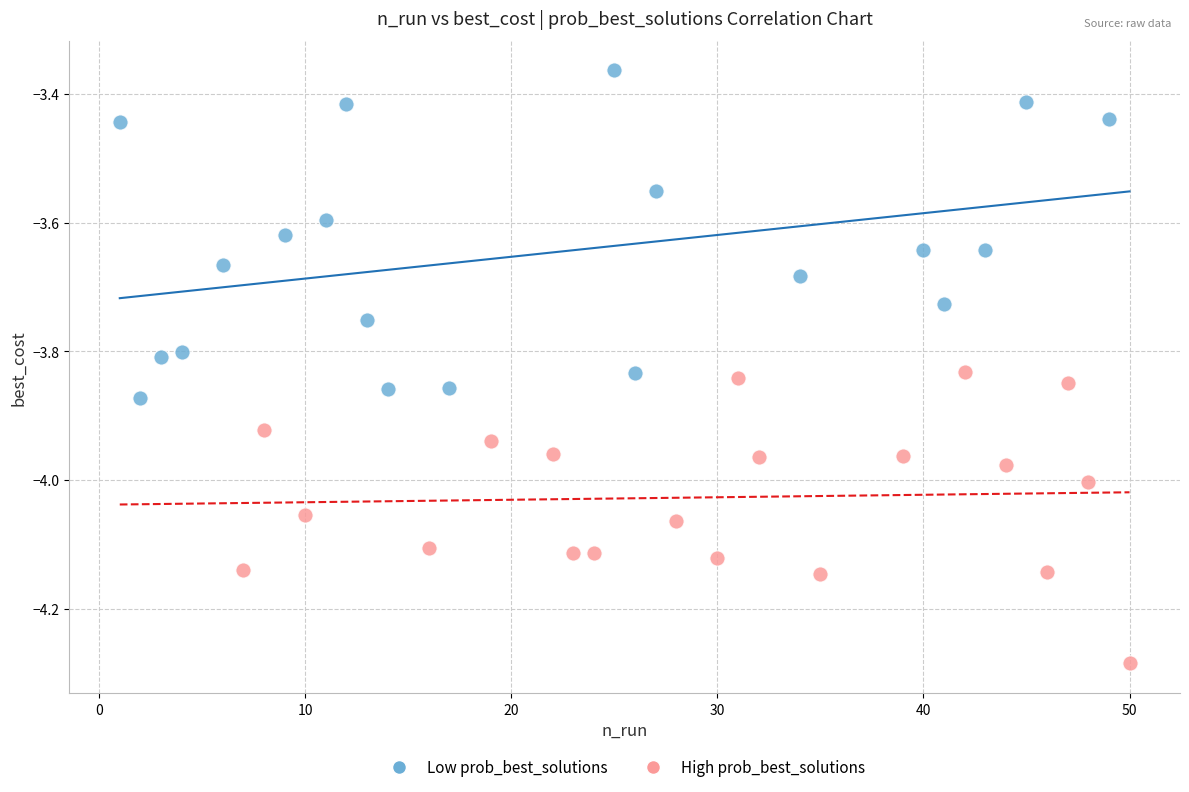

Which series reaches the minimum Y coordinate?

High prob_best_solutions